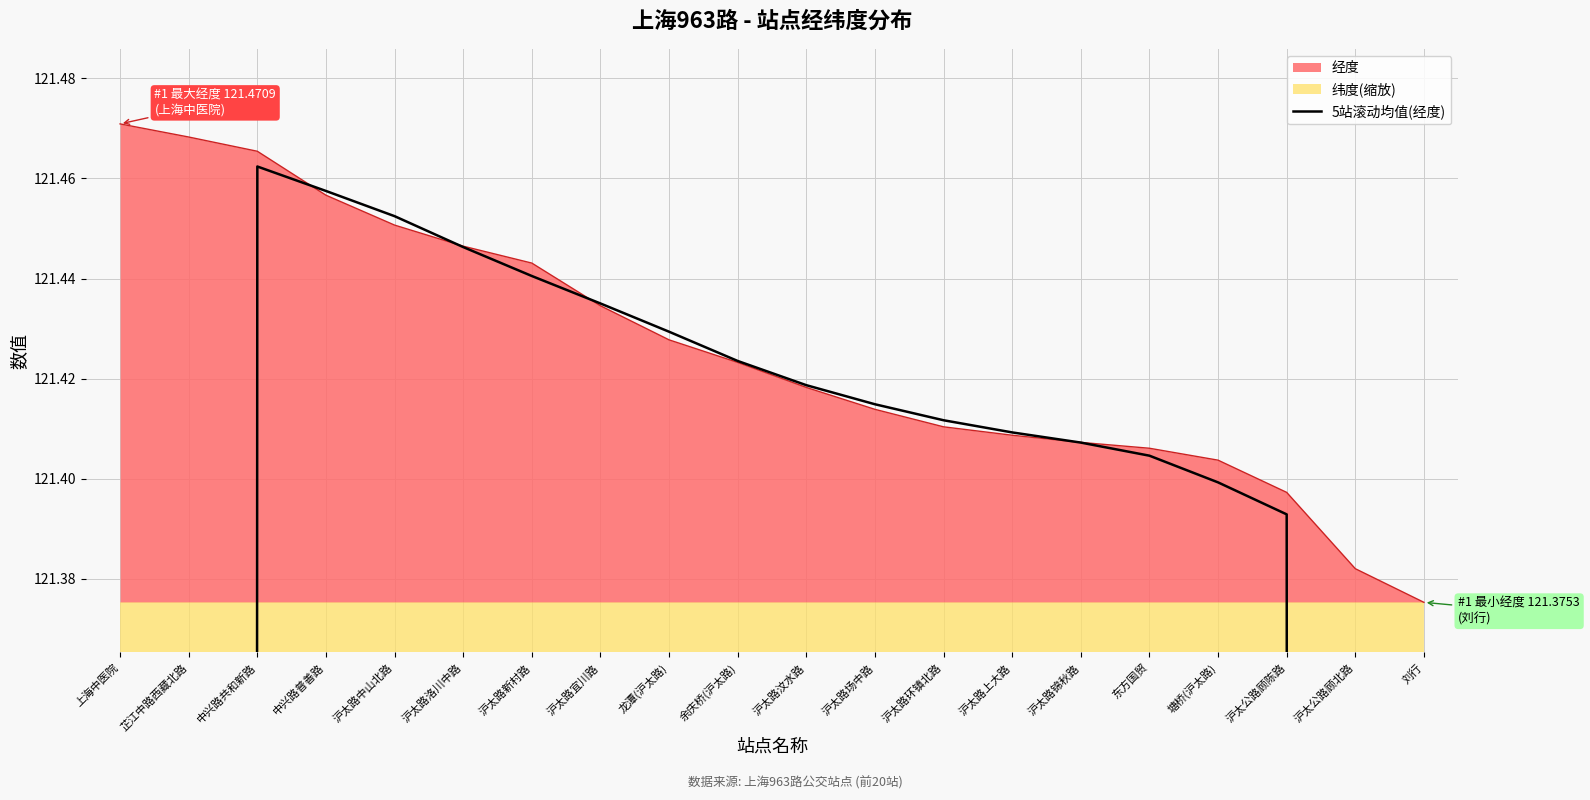

Reading left to right, list all the values displayed in this chart.

72.9	97.2	121.5	121.5	121.5	121.4	121.4	121.4	121.4	121.4	121.4	121.4	121.4	121.4	121.4	121.4	121.4	121.4	97.1	72.8